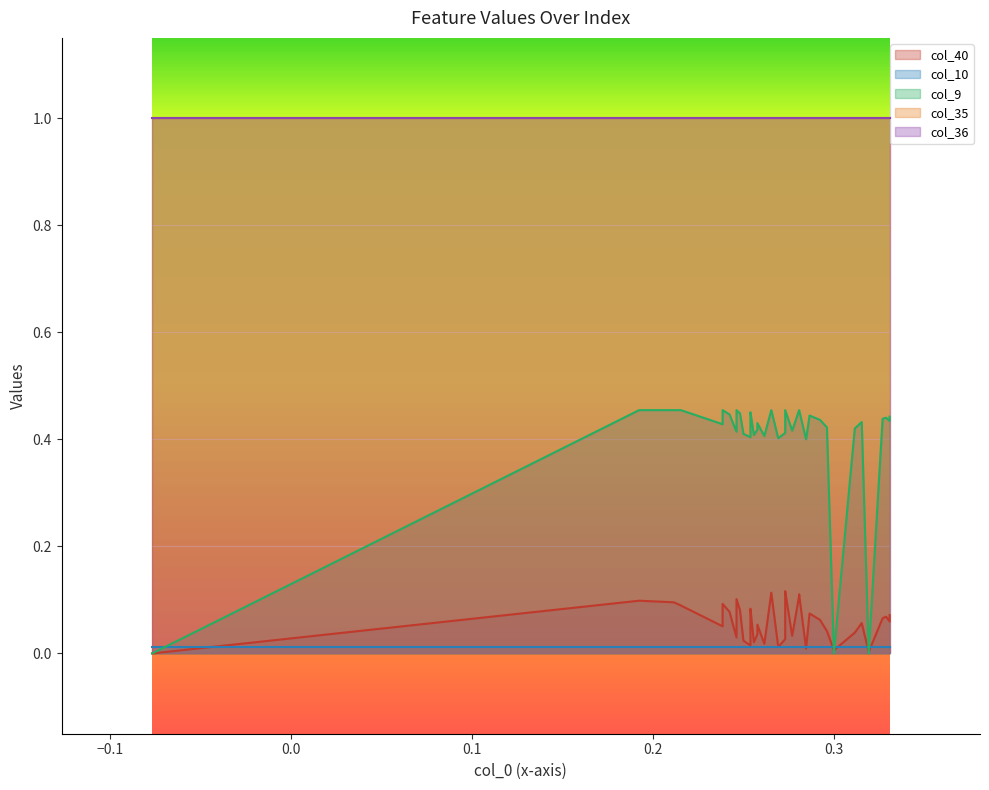

The col_36 series shows 0.5 at 1. True or false?

False